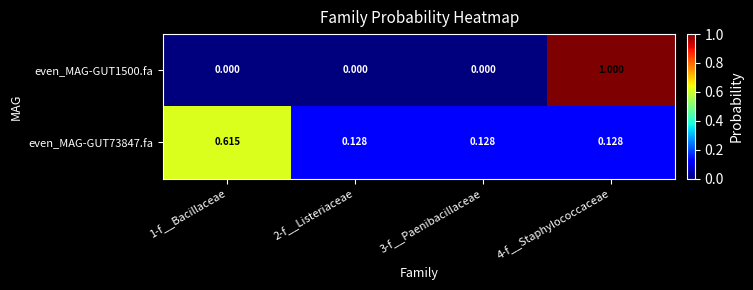

Is the value of even_MAG-GUT73847.fa at 3-f__Paenibacillaceae greater than the value of even_MAG-GUT1500.fa at 2-f__Listeriaceae?

Yes